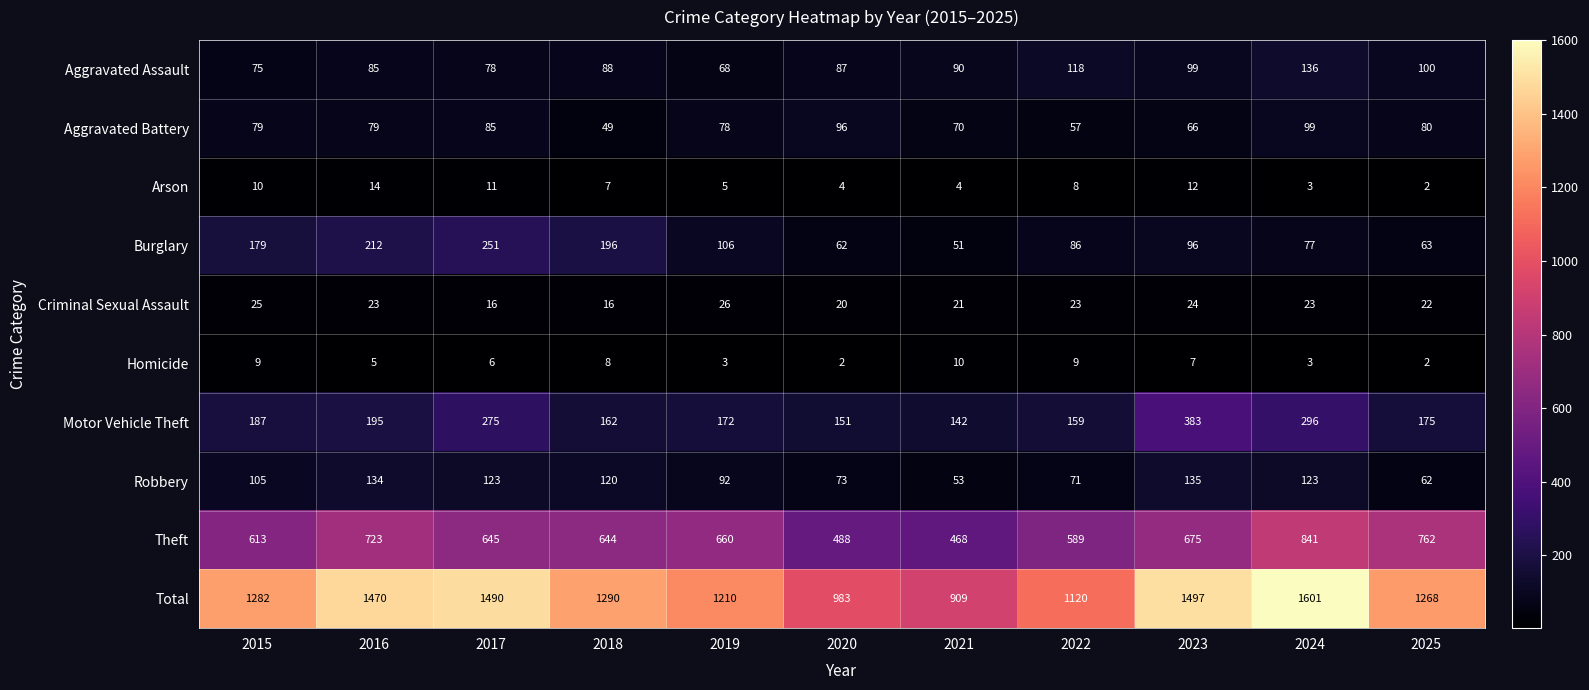

How many Criminal Sexual Assault values are between 20 and 24?

7